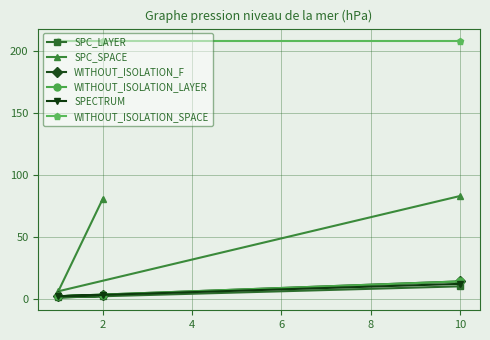

Is it true that SPECTRUM equals 3 at 2?

False